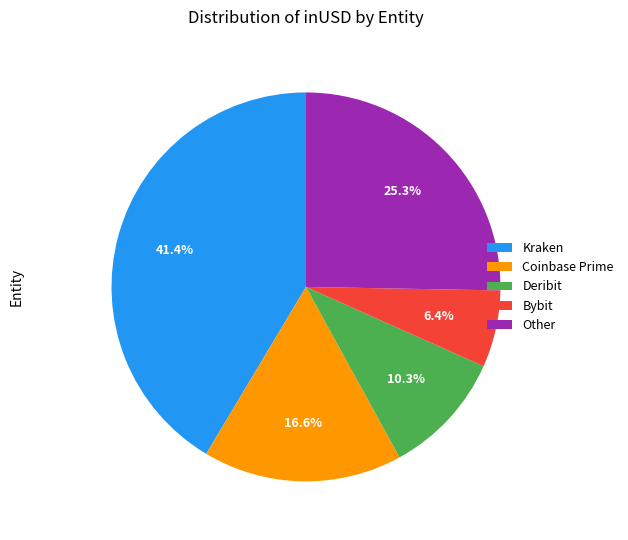

Which category has the biggest portion of the pie?

Kraken